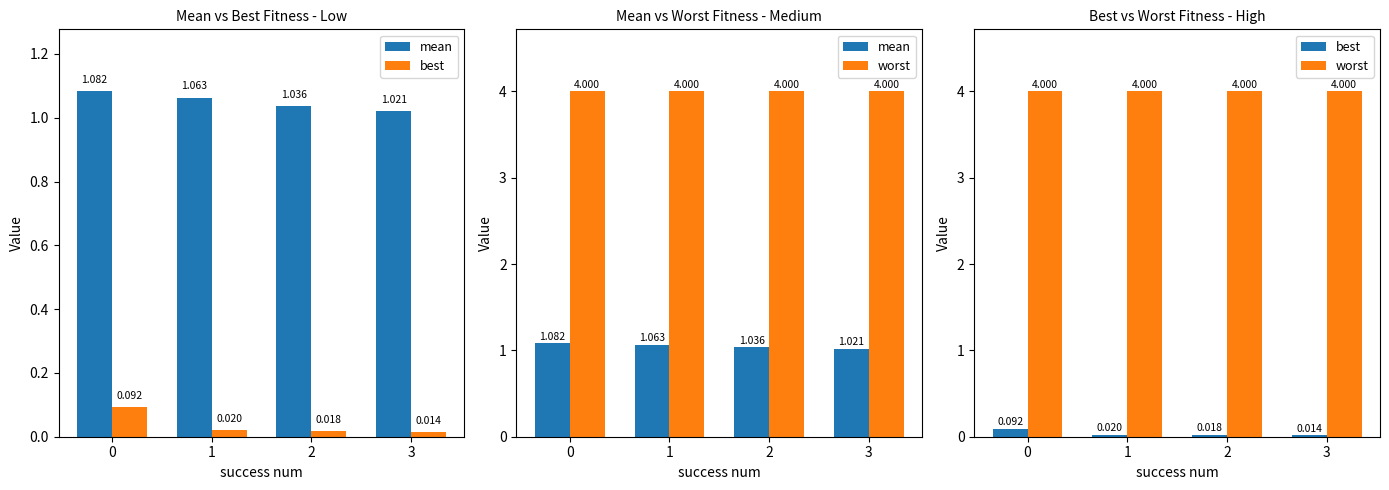

List the series in order of their overall mean, highest first.

worst, mean, best